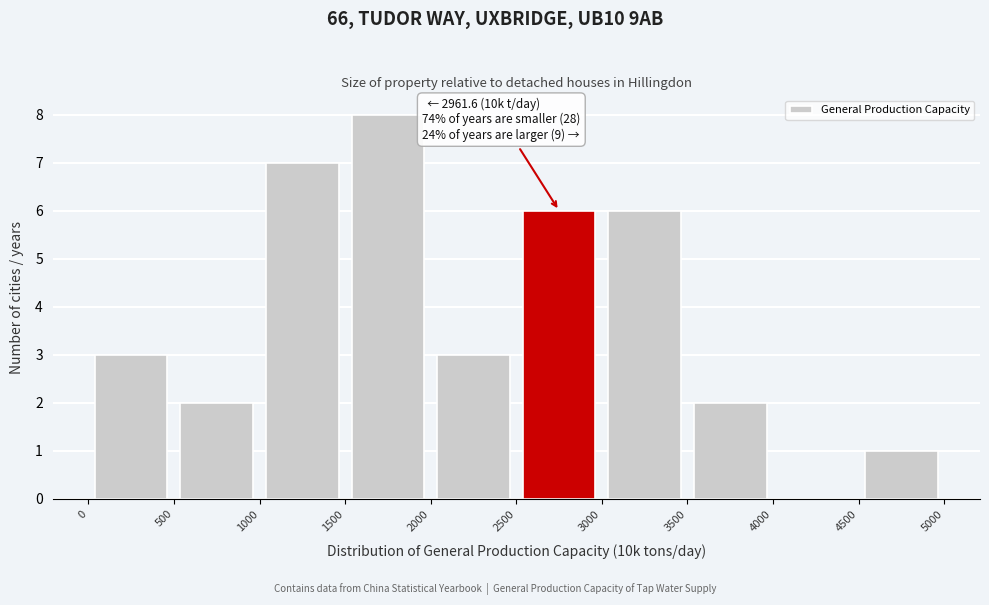

Over which range of the x-axis is the bar tallest?

1500 to 2000